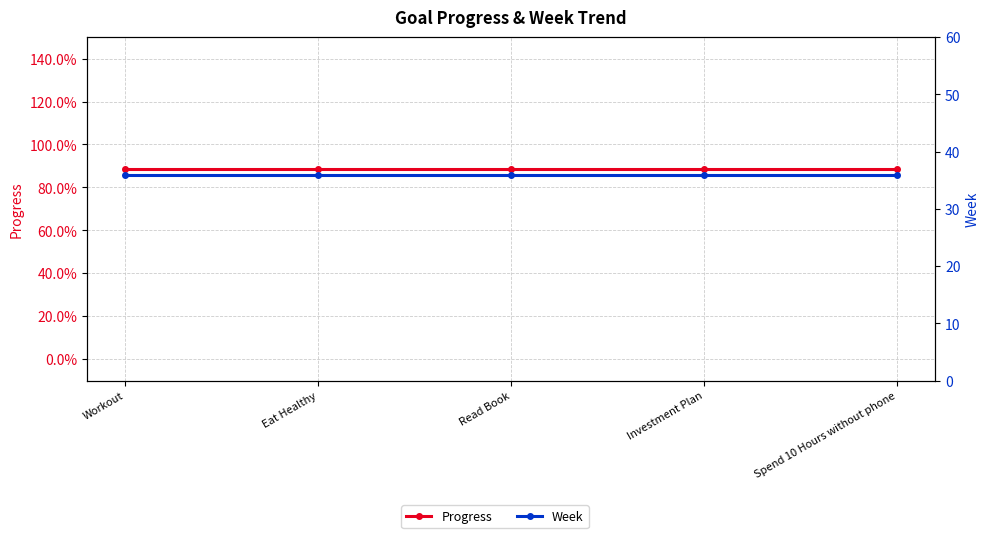

True or false: Week and Progress intersect in this chart.

False